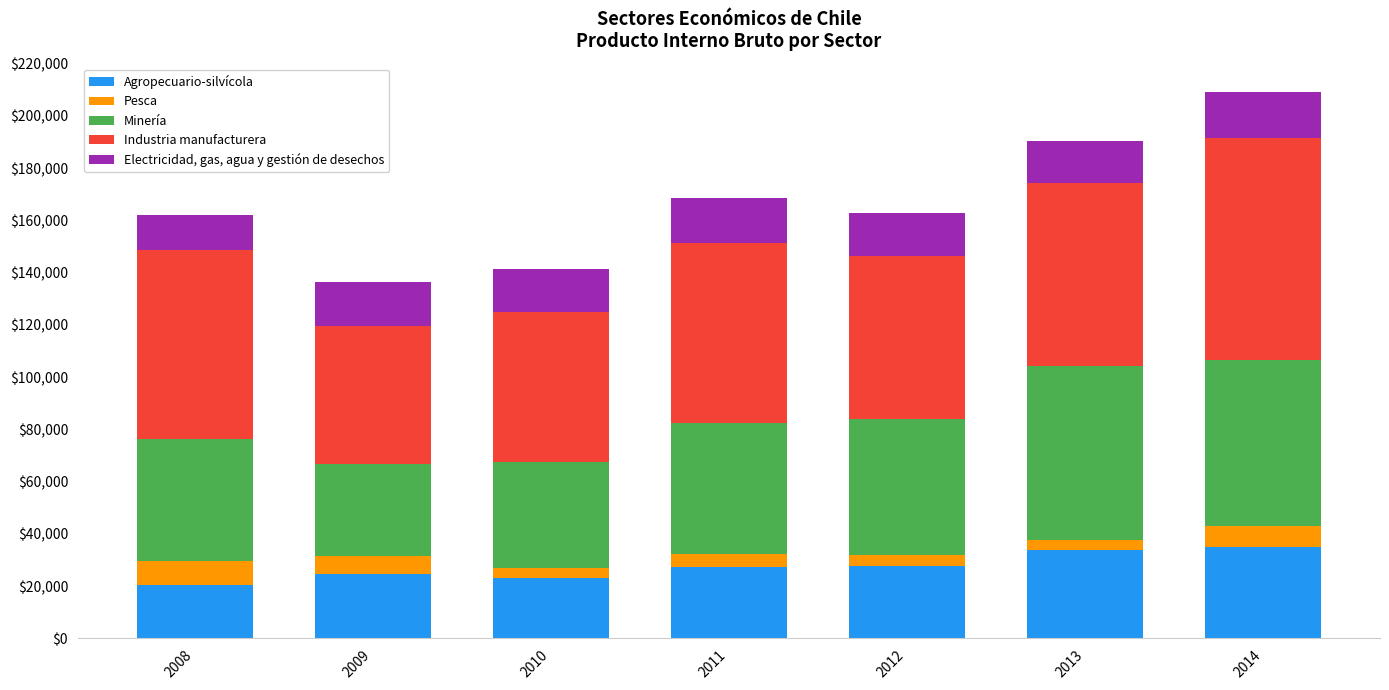

What is the total value across all series at 2010?

141452